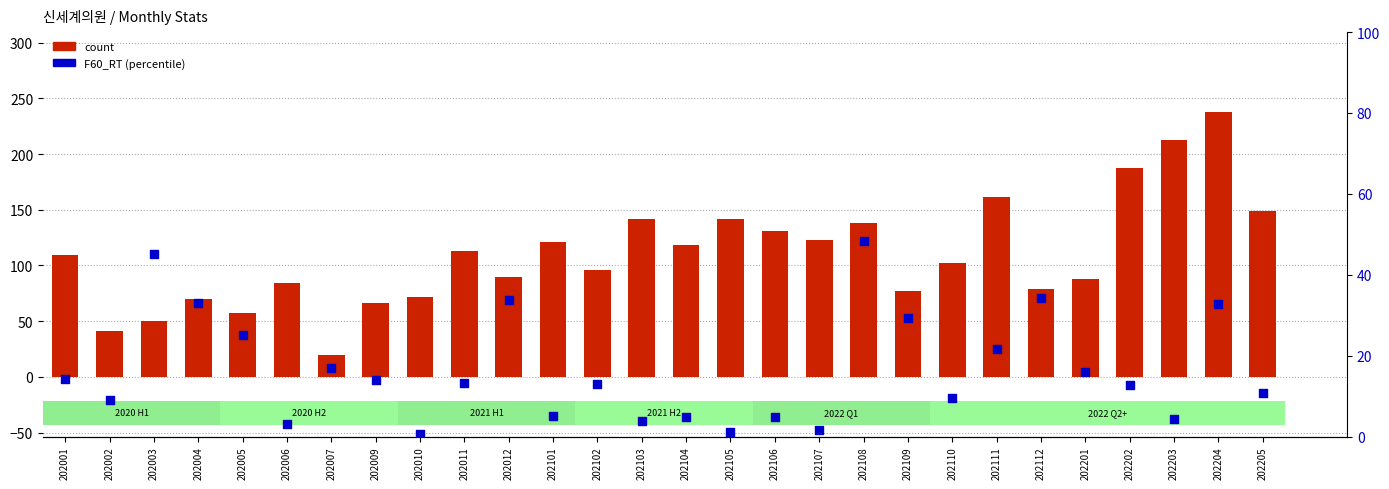

Which series has the largest total across all categories?

count